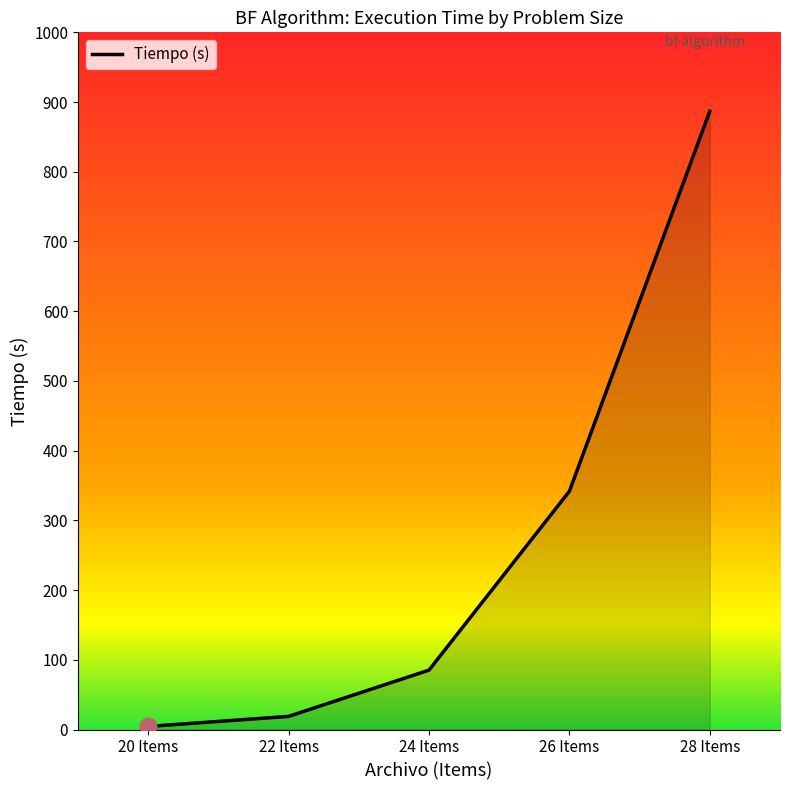

Does the chart have visible grid lines?

No